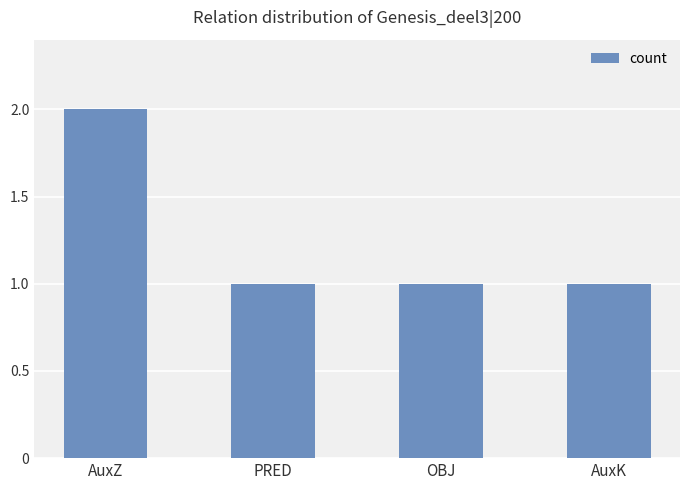

Which category has the highest value across all series?

AuxZ